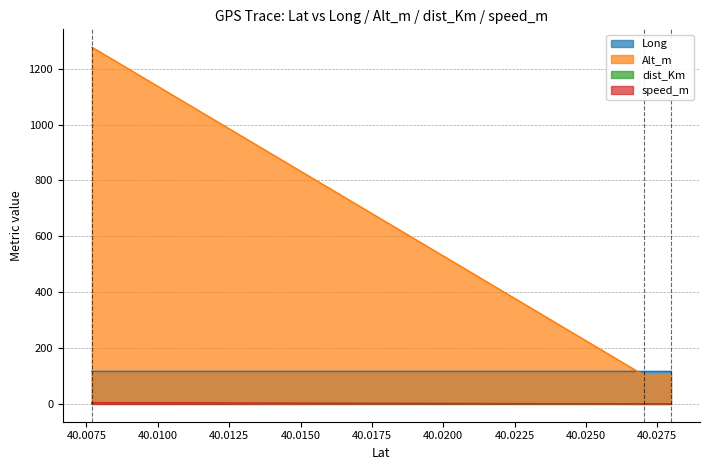

Which series has the largest range (max minus min)?

Alt_m